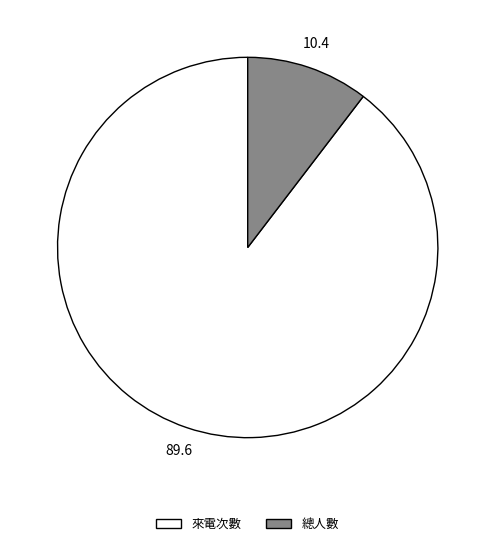

Rank the categories by value from lowest to highest.

總人數, 來電次數